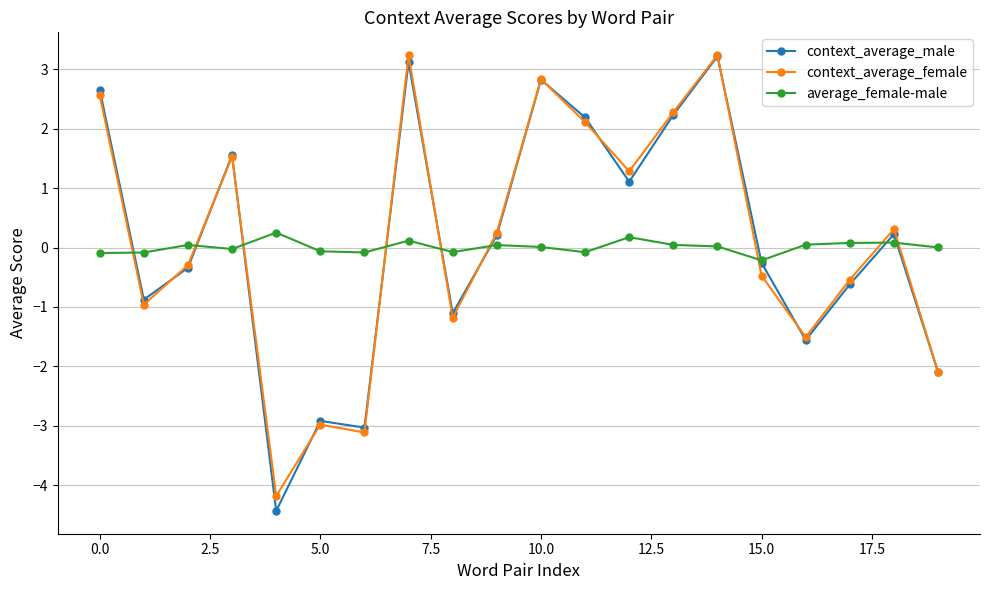

True or false: context_average_male has more than 2 points higher than both neighbors.

True